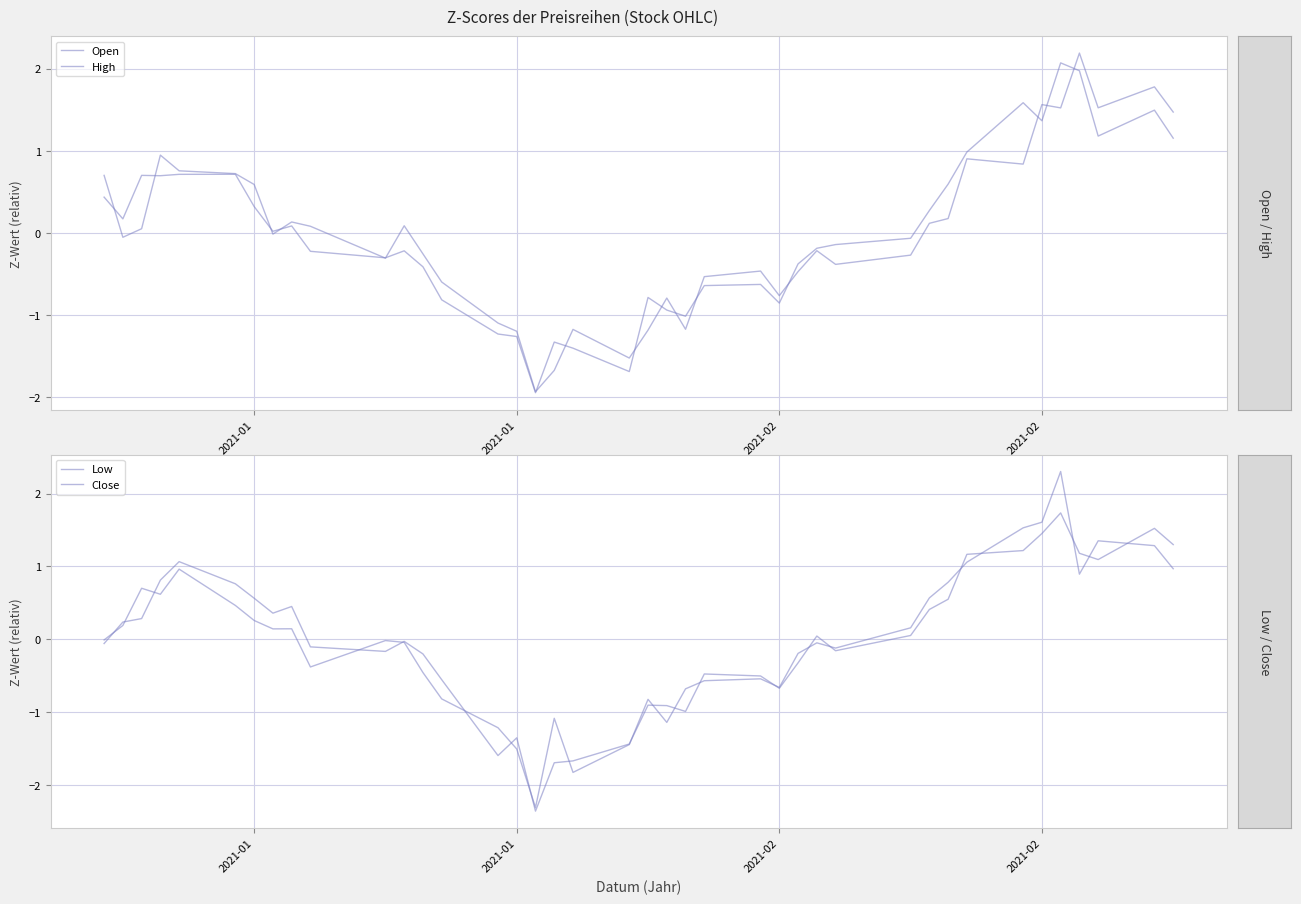

Is it true that Open equals -1.2 at 20?

True